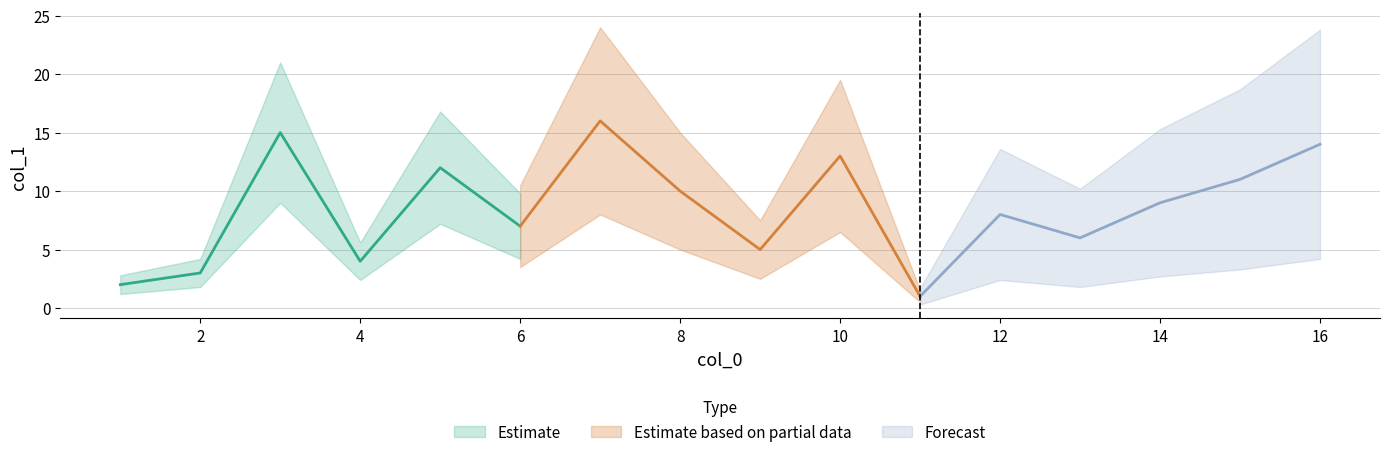

Between 5 and 4, which is larger?

5